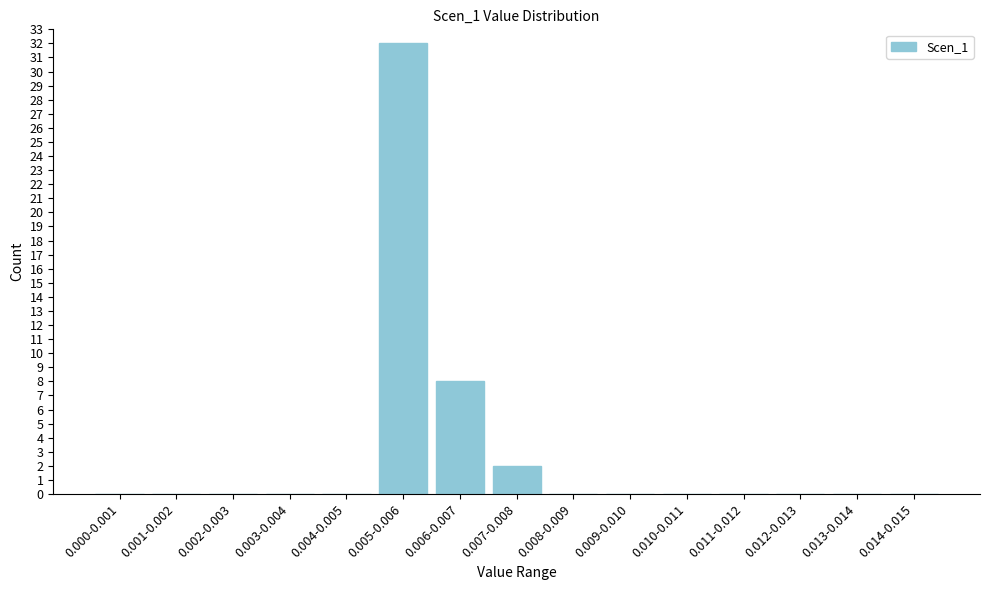

Reading left to right, transcribe all the data shown in this chart.

0.000-0.001=0	0.001-0.002=0	0.002-0.003=0	0.003-0.004=0	0.004-0.005=0	0.005-0.006=32	0.006-0.007=8	0.007-0.008=2	0.008-0.009=0	0.009-0.010=0	0.010-0.011=0	0.011-0.012=0	0.012-0.013=0	0.013-0.014=0	0.014-0.015=0